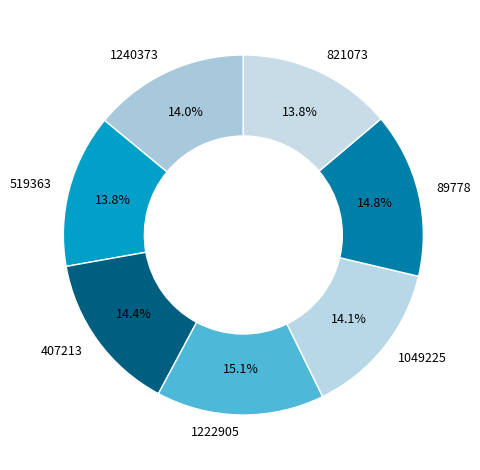

The 1049225 slice represents 27% of the pie. True or false?

False